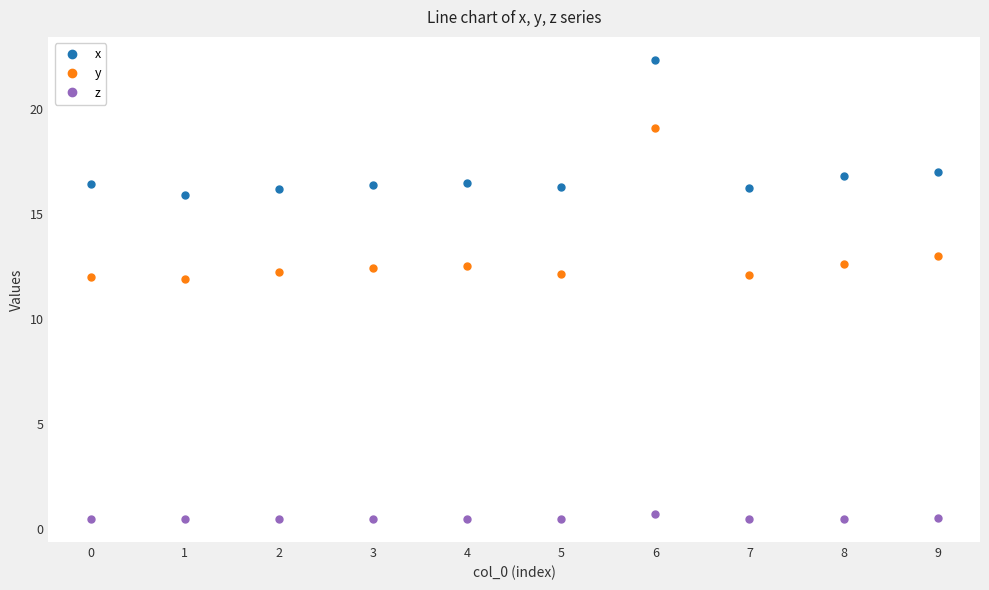

True or false: x has more than 1 interior local peaks.

True